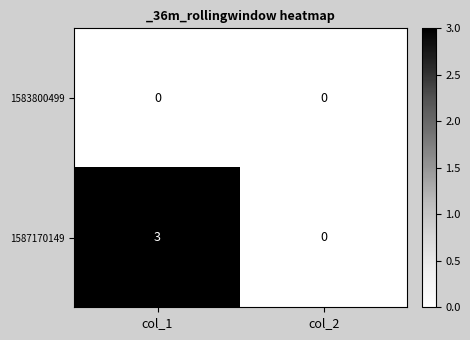

Between col_1 and col_2, which series saw the biggest shift?

1587170149